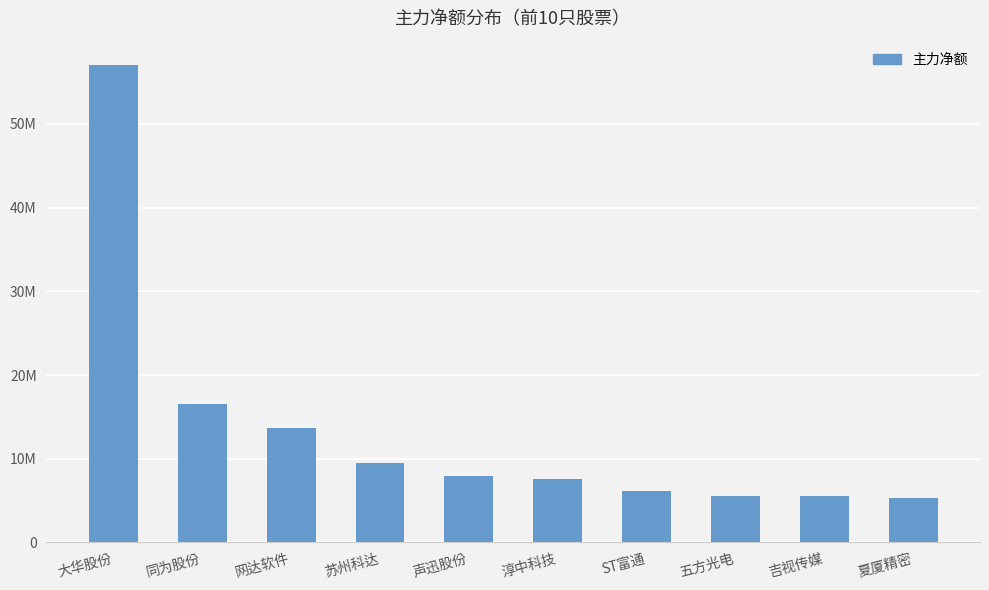

Does the chart contain any negative values?

No